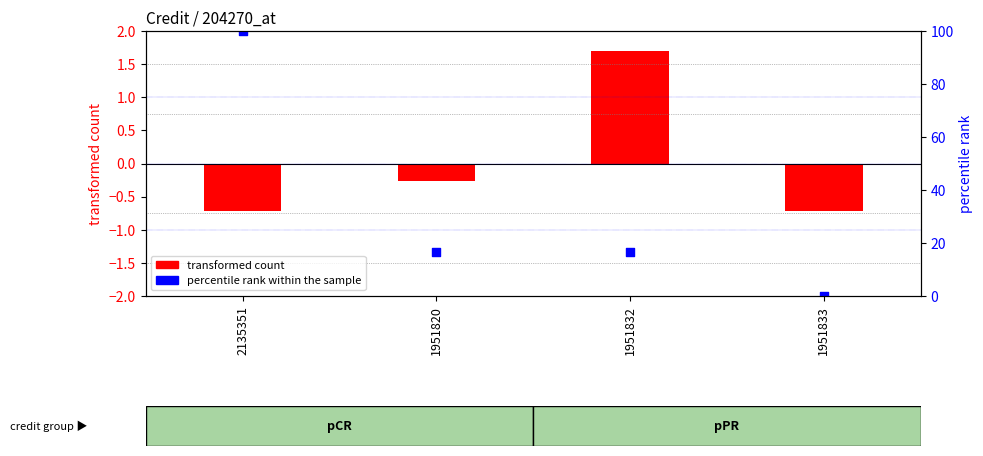

What are all the series names shown in the legend?

transformed count, percentile rank within the sample